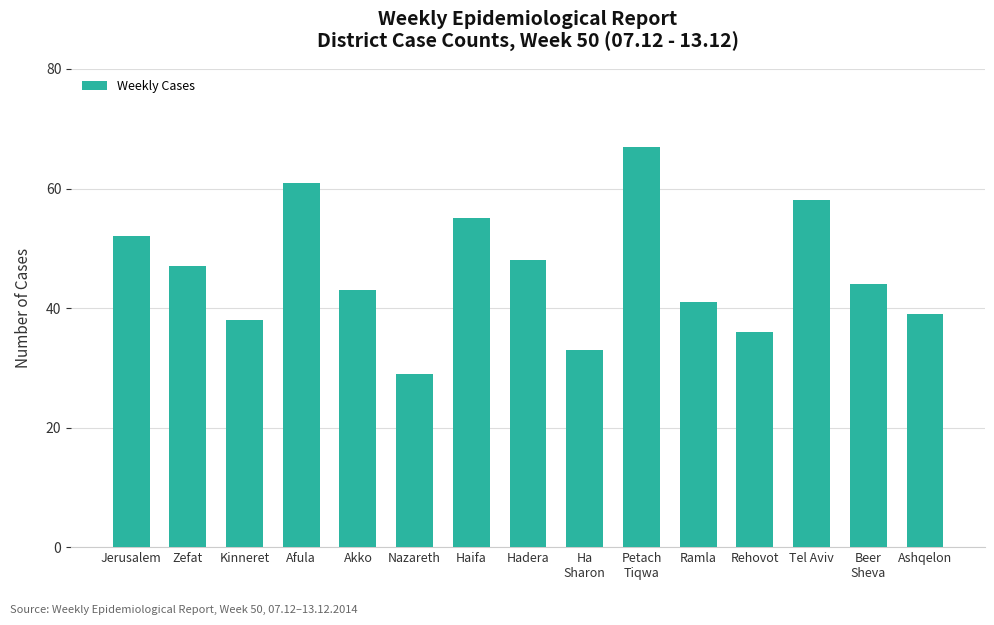

What is the approximate value at Akko?

43